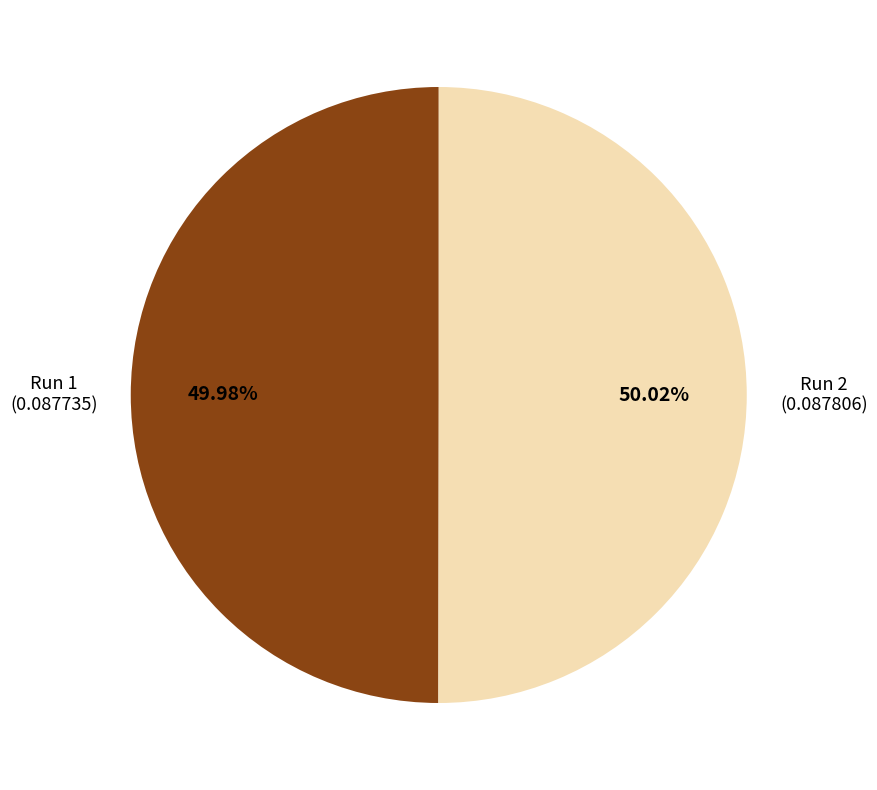

Combined, do Run 2 and Run 1 account for over 50%?

Yes